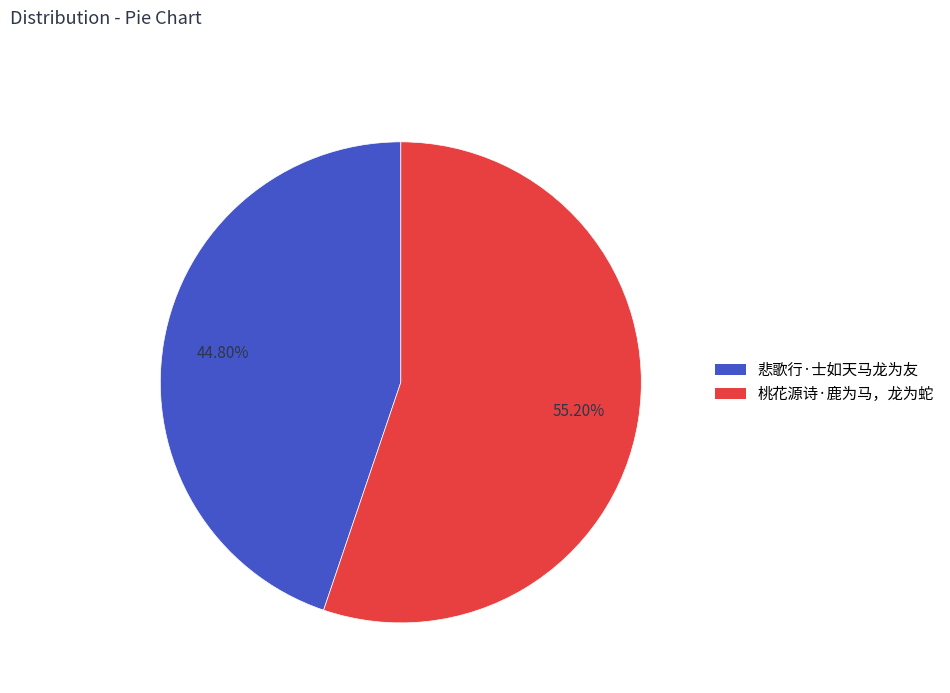

Between 悲歌行·士如天马龙为友 and 桃花源诗·鹿为马，龙为蛇, which is larger?

桃花源诗·鹿为马，龙为蛇